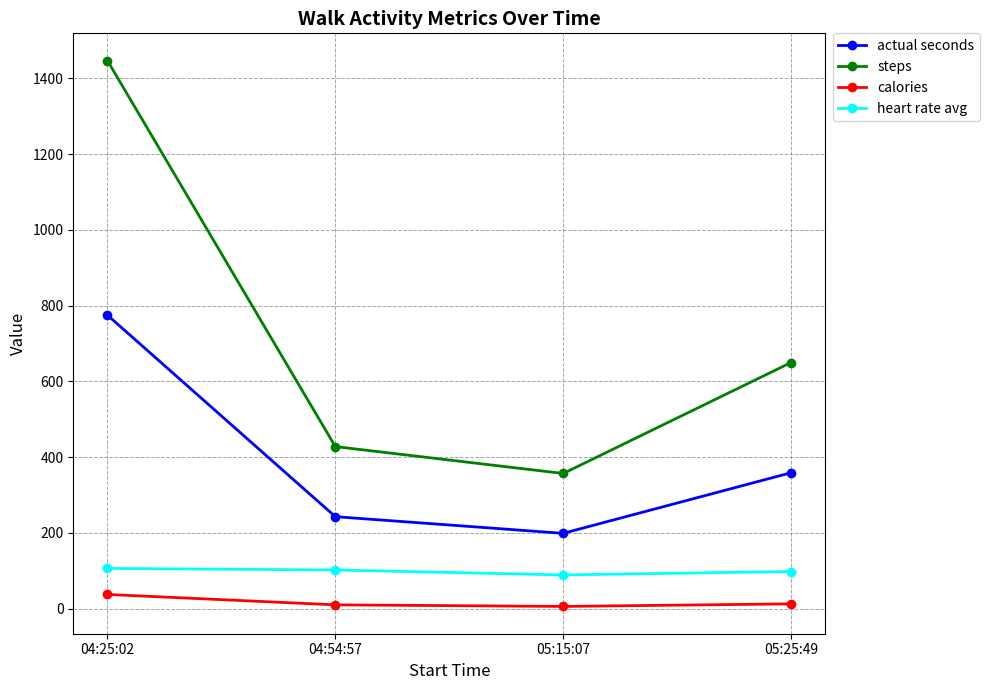

True or false: calories and steps intersect in this chart.

False